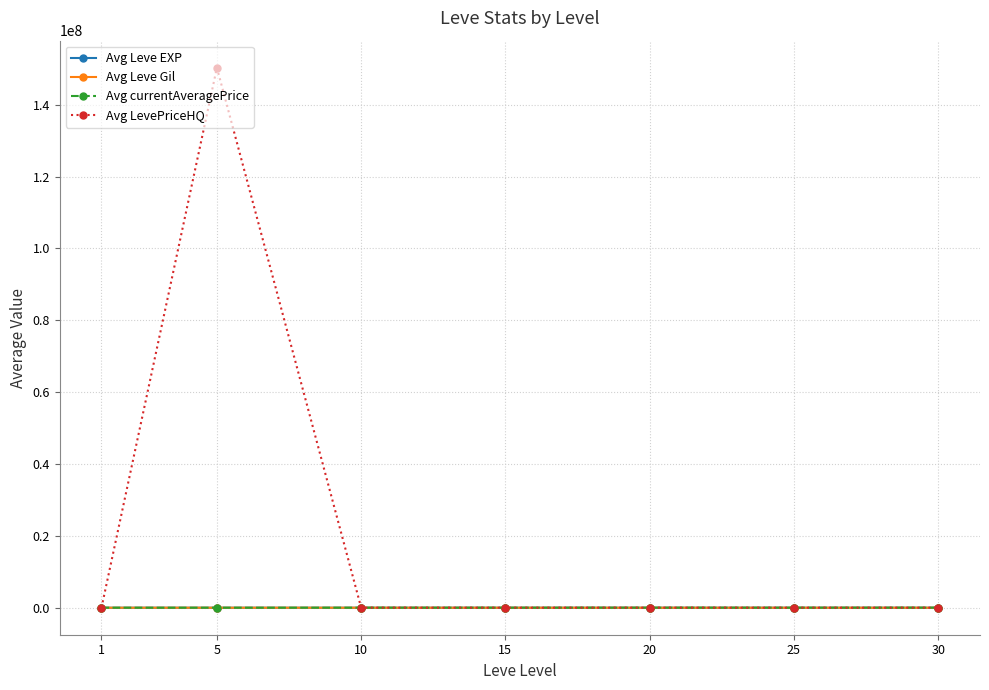

Which series has the largest range (max minus min)?

Avg LevePriceHQ